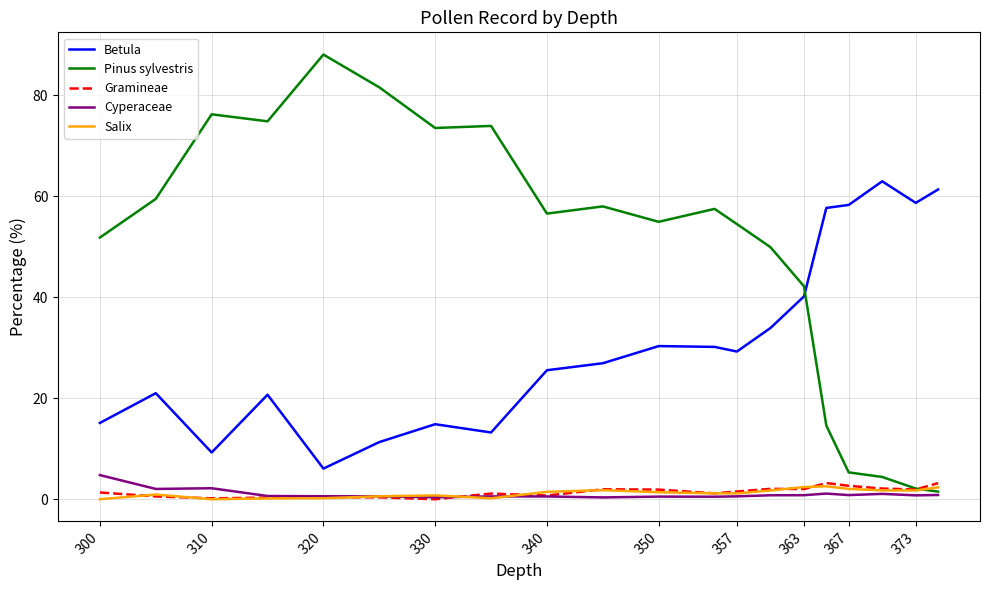

Which series has the widest spread of values?

Pinus sylvestris